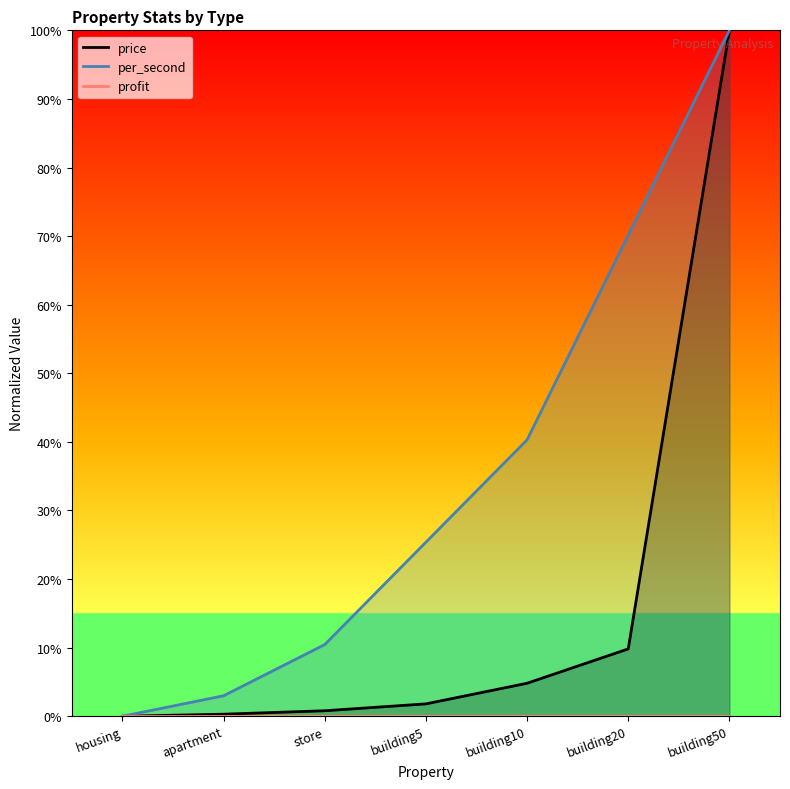

True or false: per_second has a value of 5.2 at store.

False